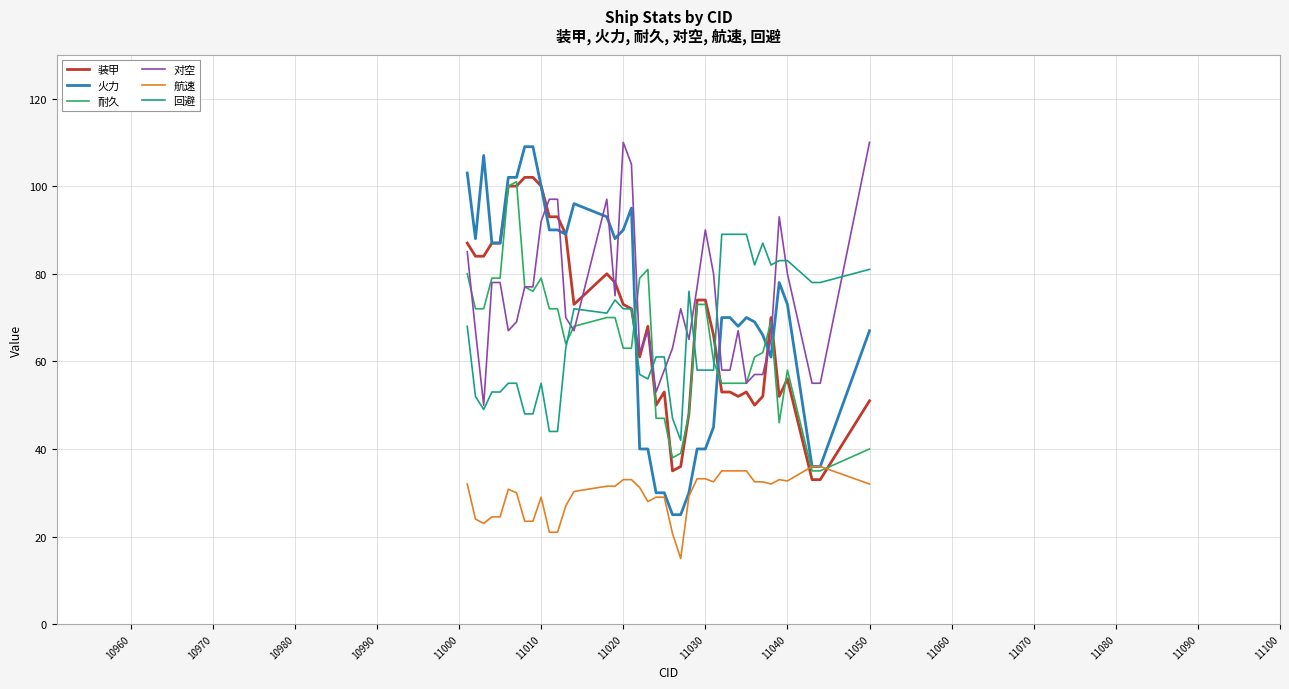

After their last crossing, which series has the higher values: 对空 or 装甲?

对空